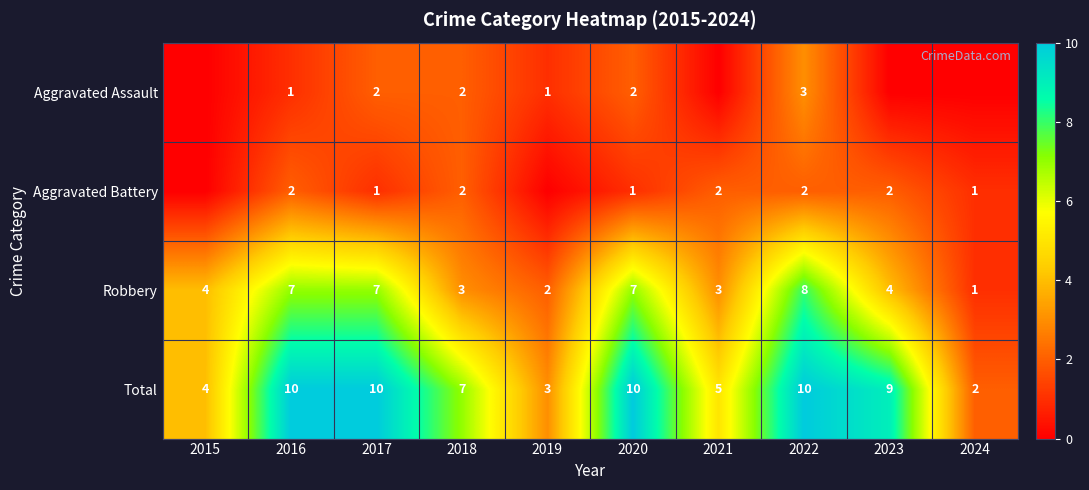

Rank the series at 2016 from lowest to highest value.

Aggravated Assault, Aggravated Battery, Robbery, Total